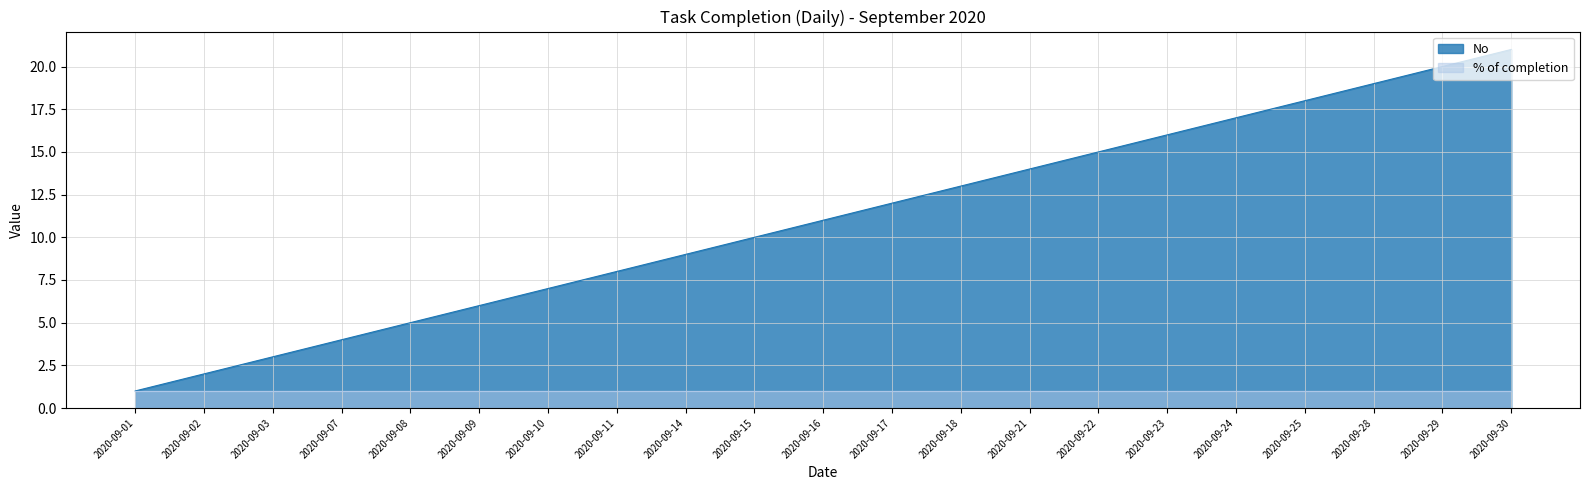

What is the greatest value displayed?

21